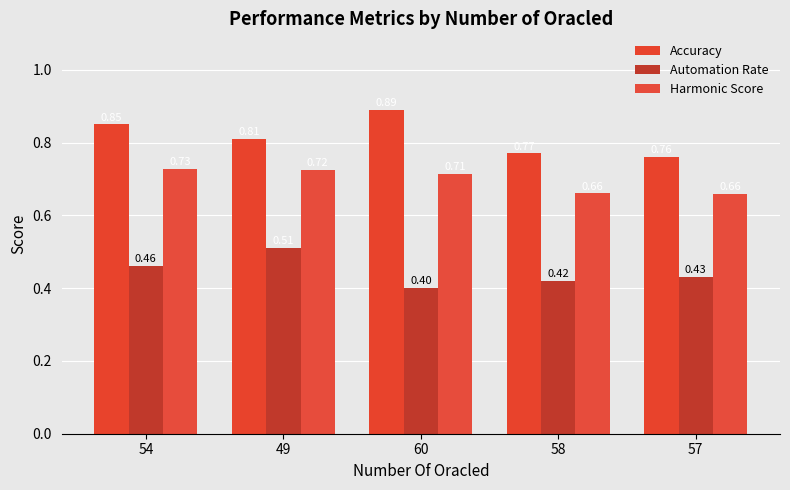

Is it true that Accuracy equals 1.0 at 58?

False